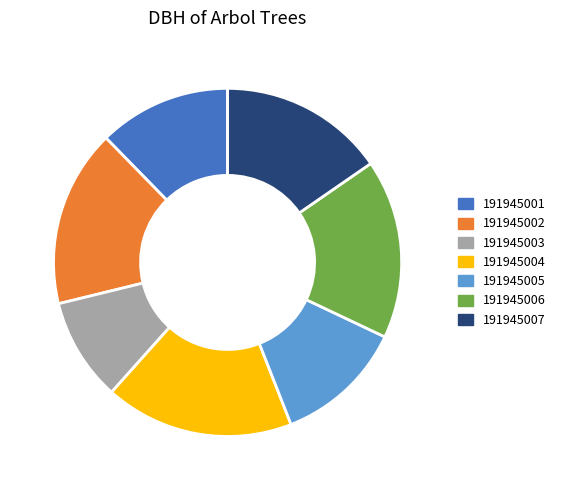

Is there any slice that represents more than half of the pie?

No